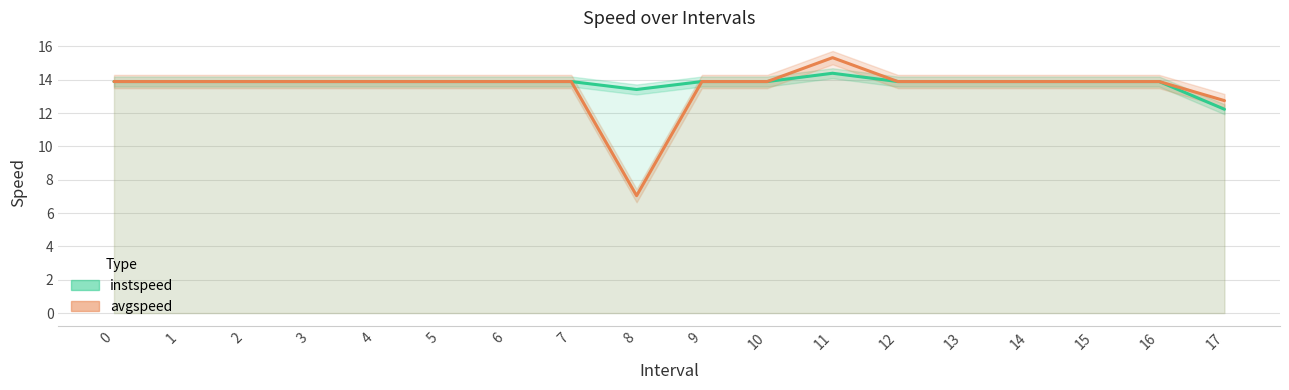

How many data points does each series have?

18